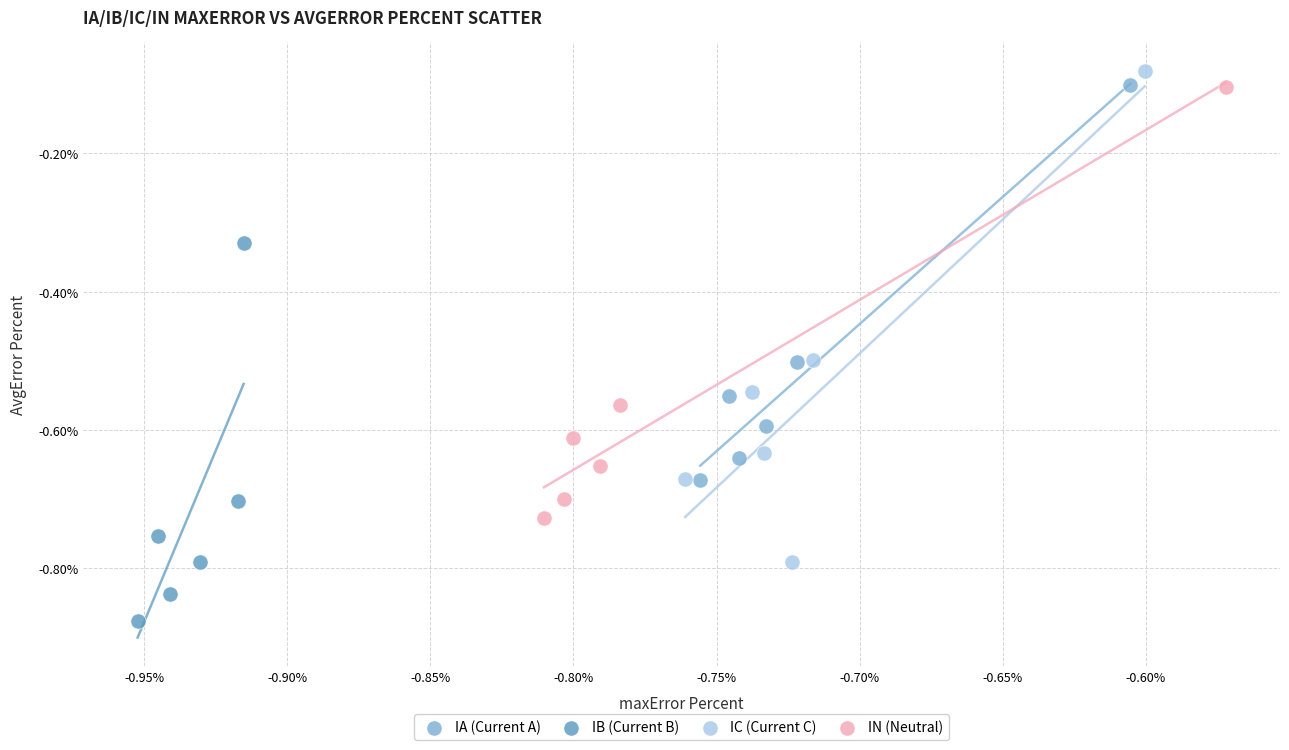

Which series has the largest Y range (max minus min)?

IC (Current C)